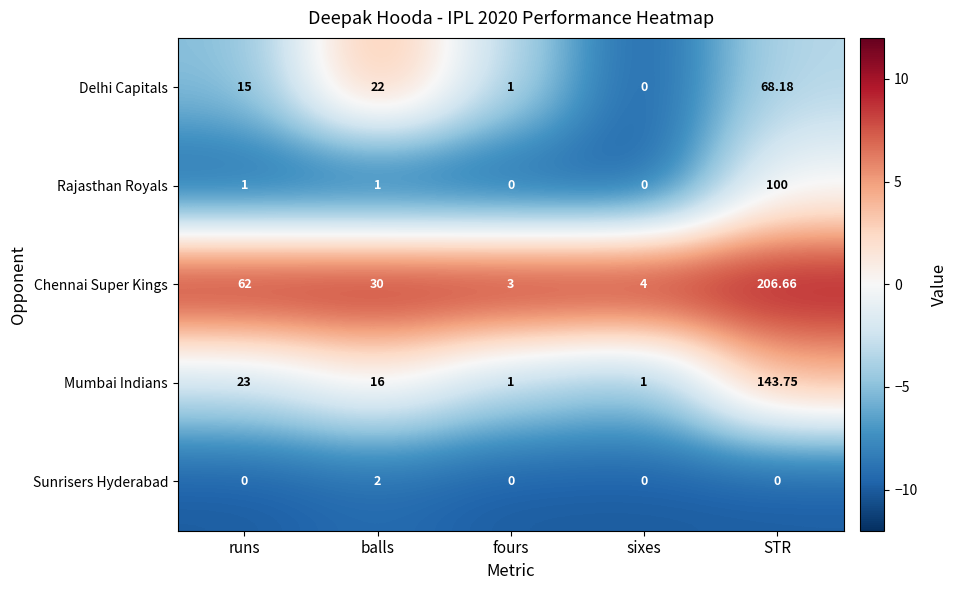

Which series has the largest total across all categories?

Chennai Super Kings